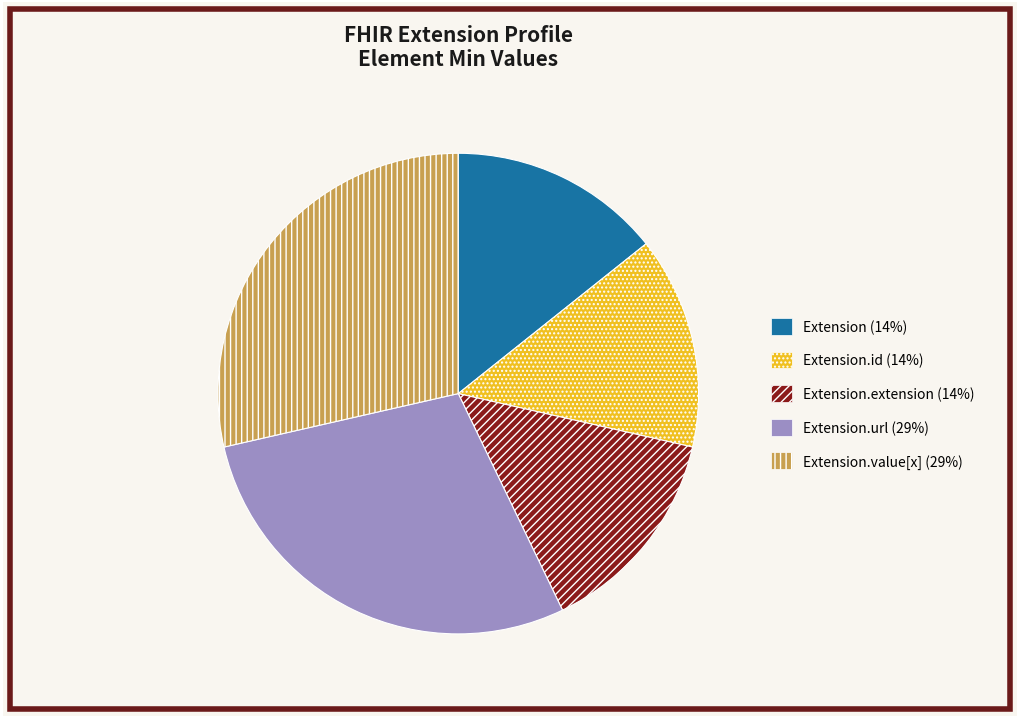

Count the number of slices in the pie.

5